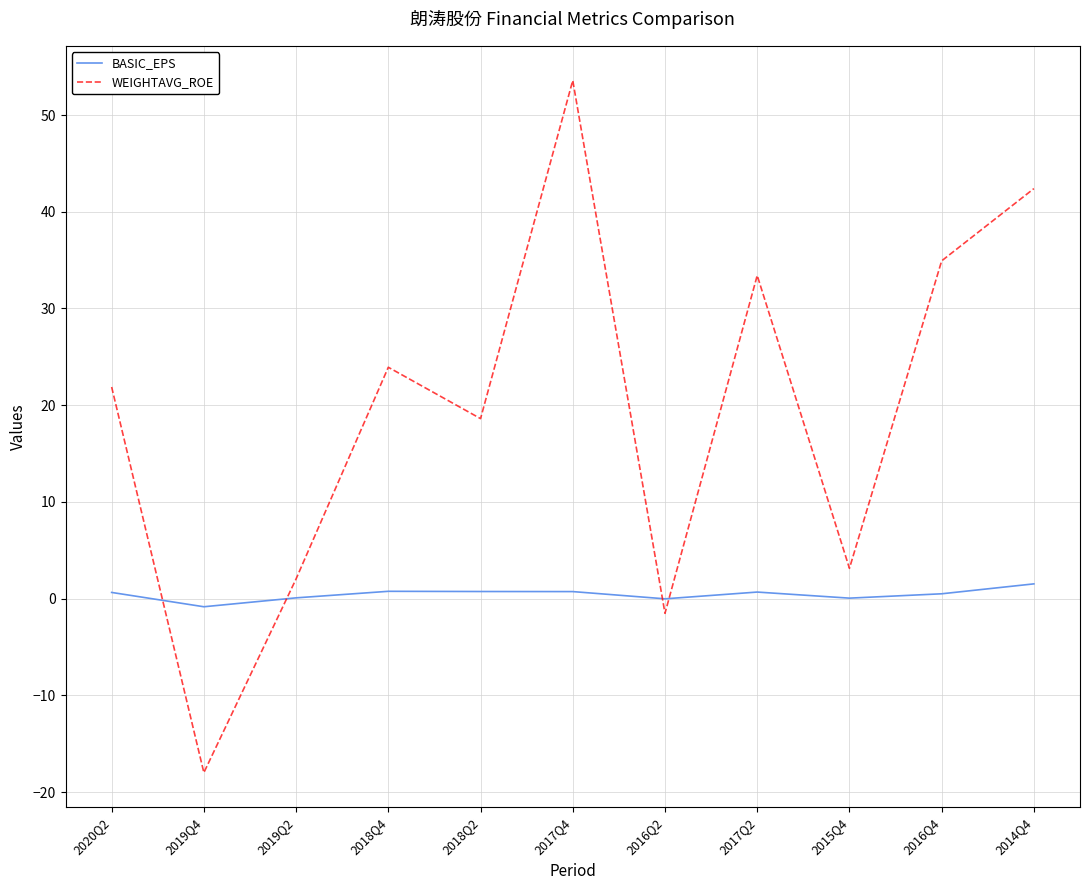

What value does the WEIGHTAVG_ROE series have at 2018Q2?

18.6